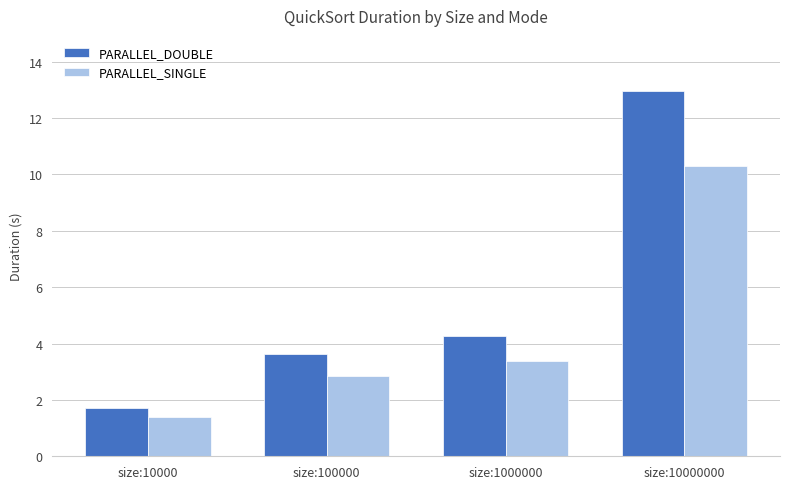

Which series has the largest range (max minus min)?

PARALLEL_DOUBLE